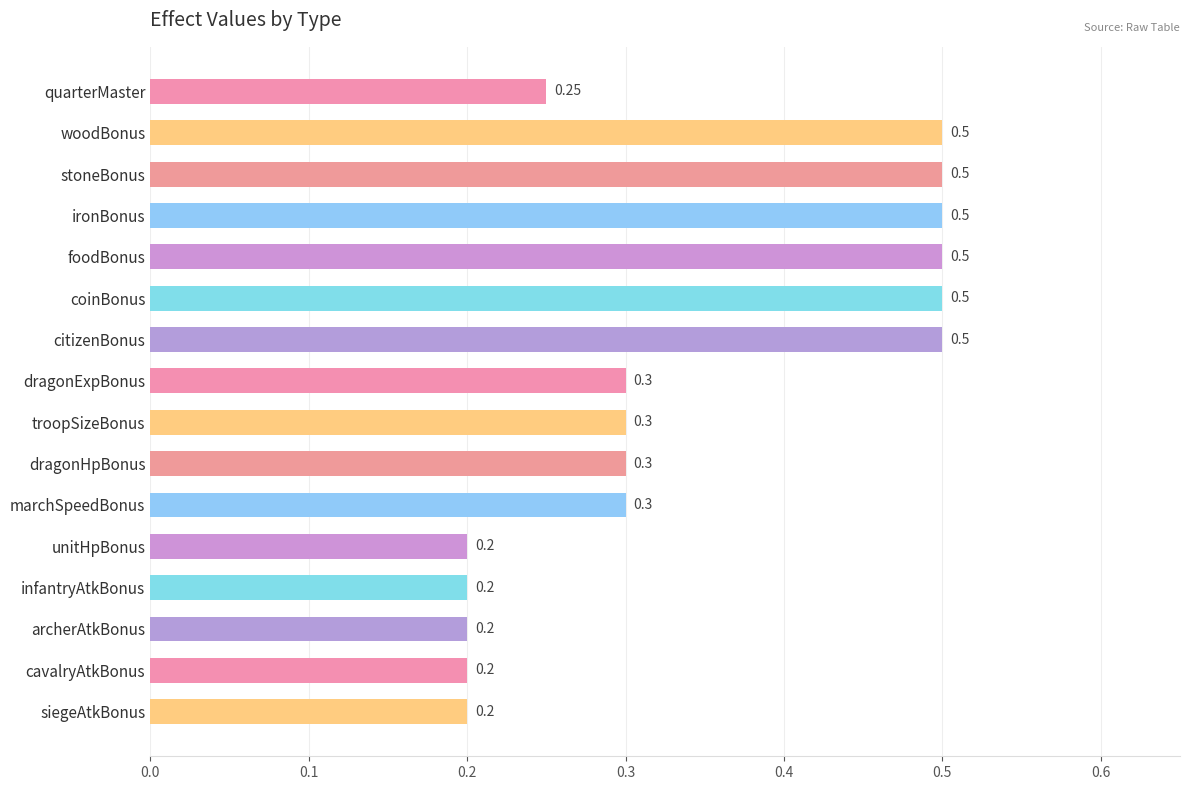

What is the difference between the maximum and second lowest values?

0.3